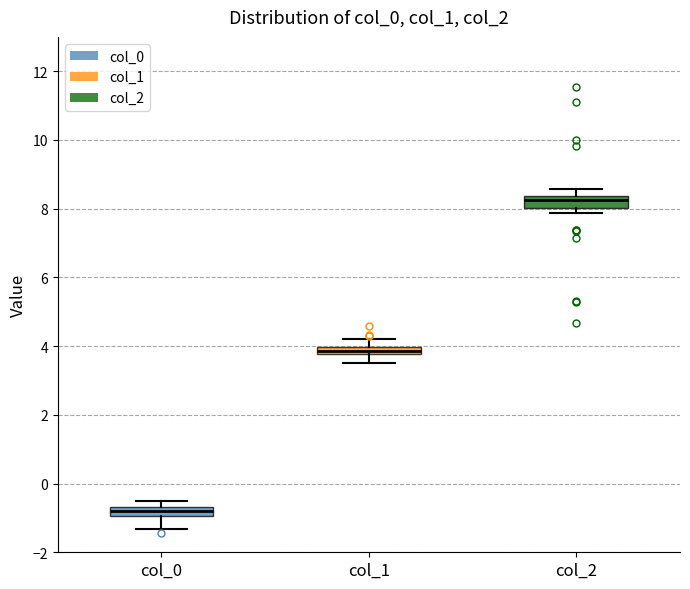

Where is the lower edge of the box for col_2 on the y-axis? The values are not printed on the chart, so give them approximately, as read against the axis.

8.0